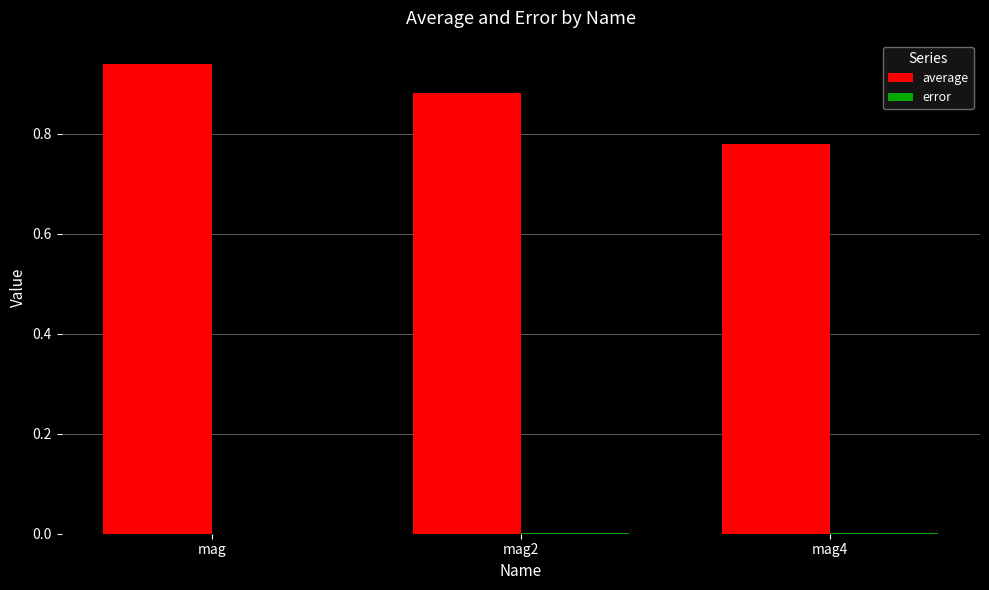

Which series has the largest total across all categories?

average